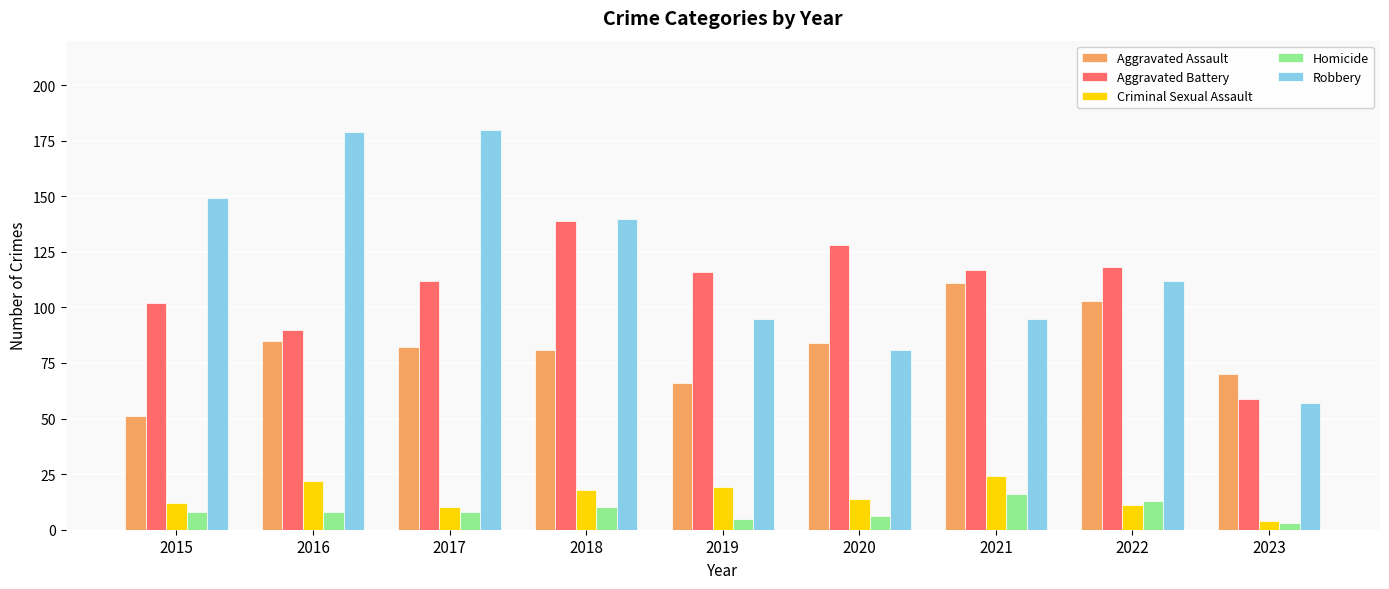

Which series has the widest spread of values?

Robbery